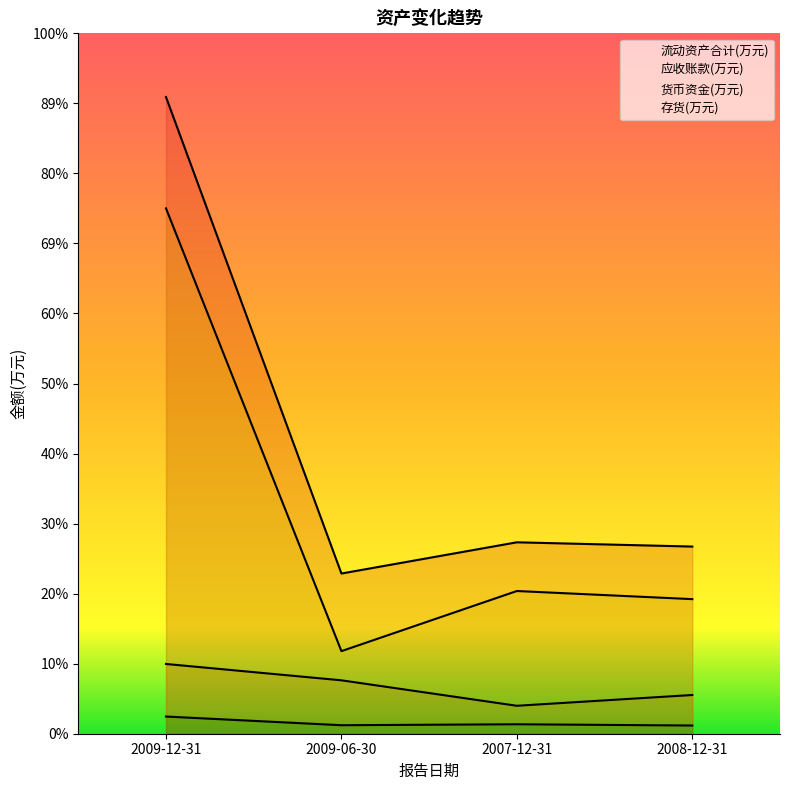

At which label is 流动资产合计(万元) closest to 24306?

2007-12-31